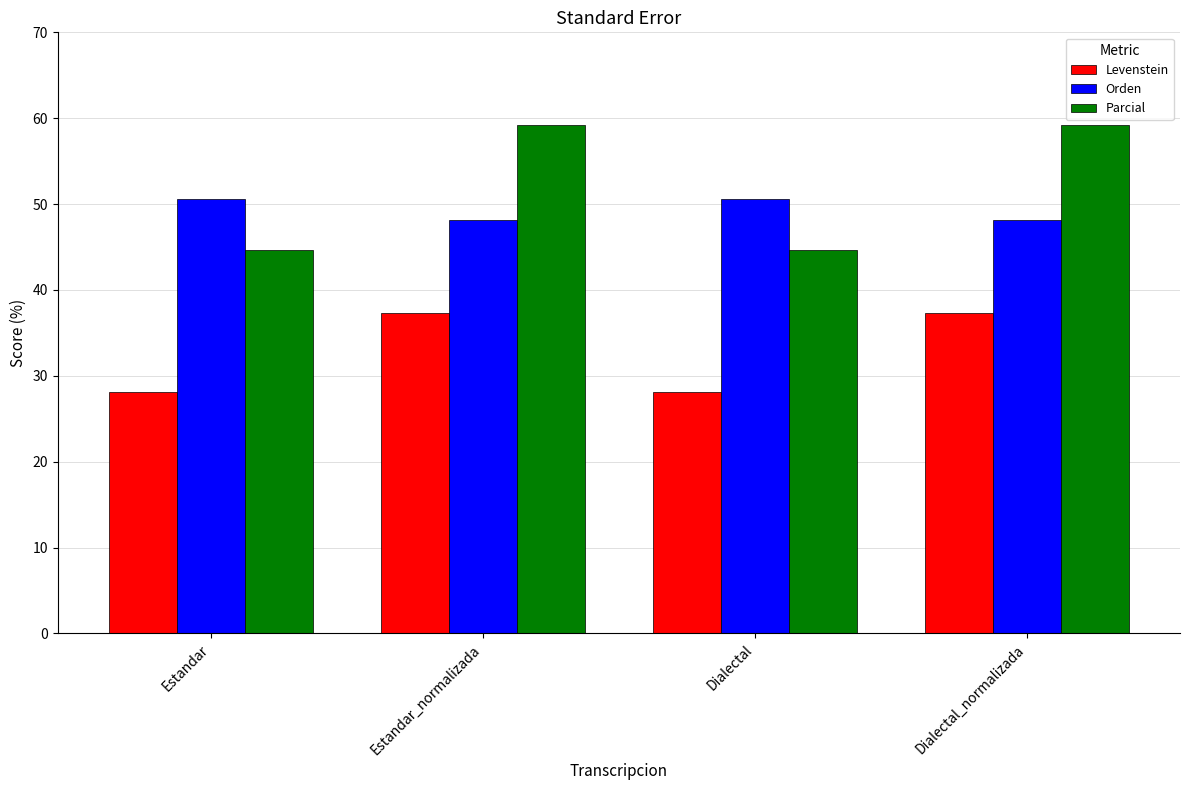

What position from the right is Dialectal_normalizada?

1